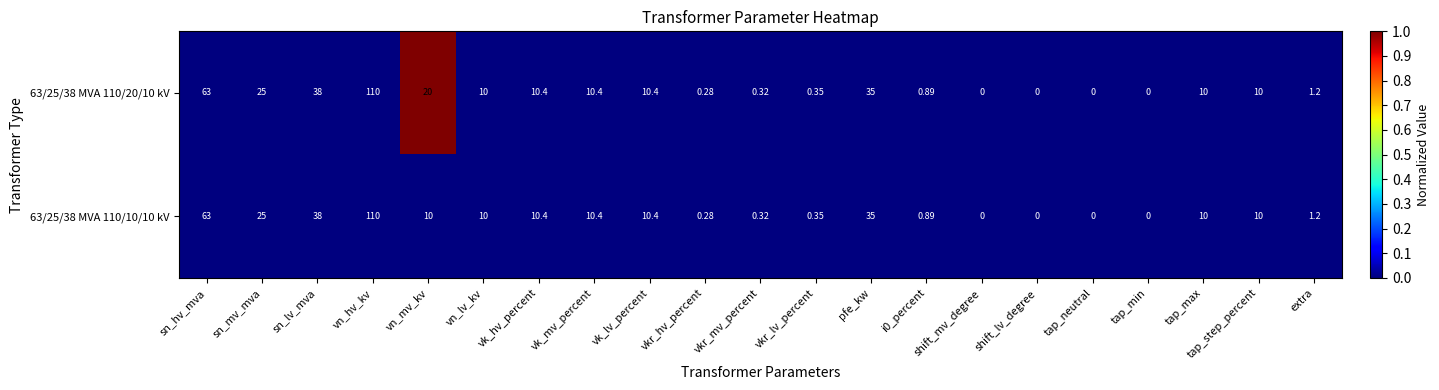

At which label does 63/25/38 MVA 110/10/10 kV first exceed 10?

sn_hv_mva